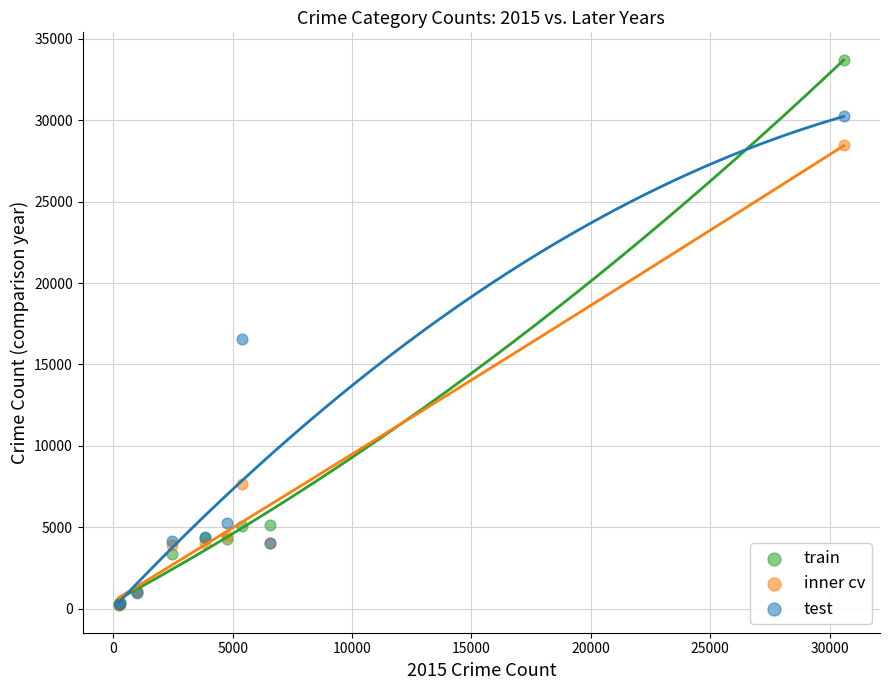

Which series contains the highest Y value?

train